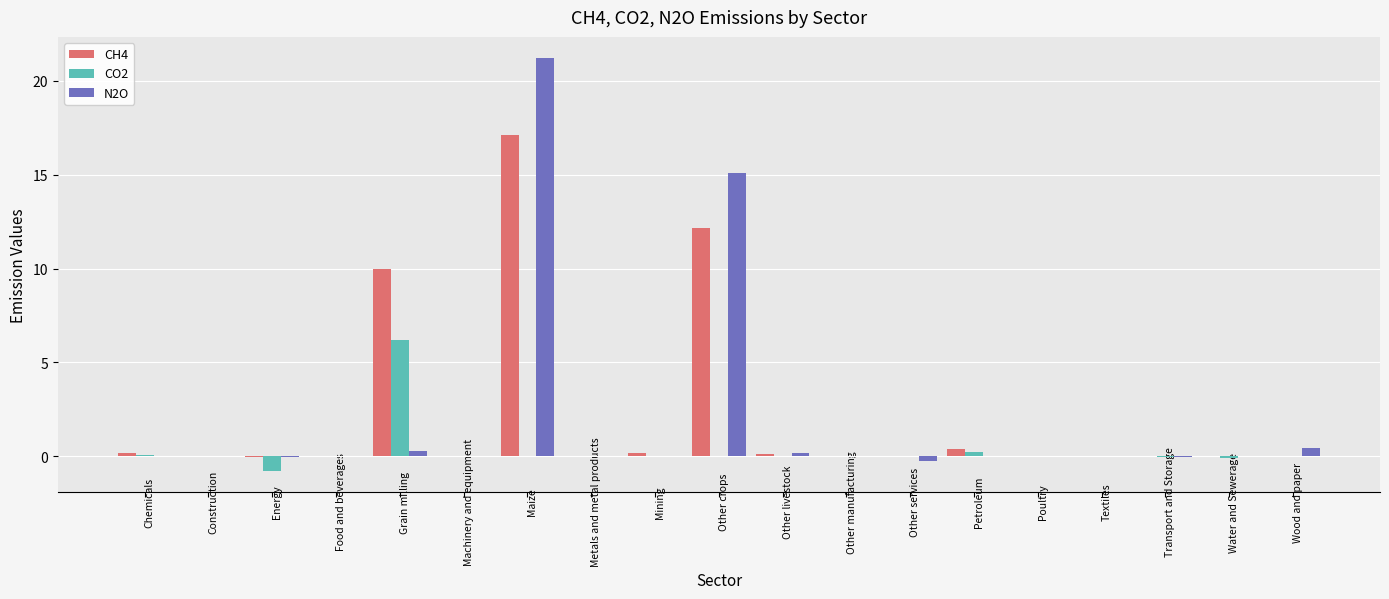

Is the value of N2O at Metals and metal products greater than the value of CH4 at Grain milling?

No